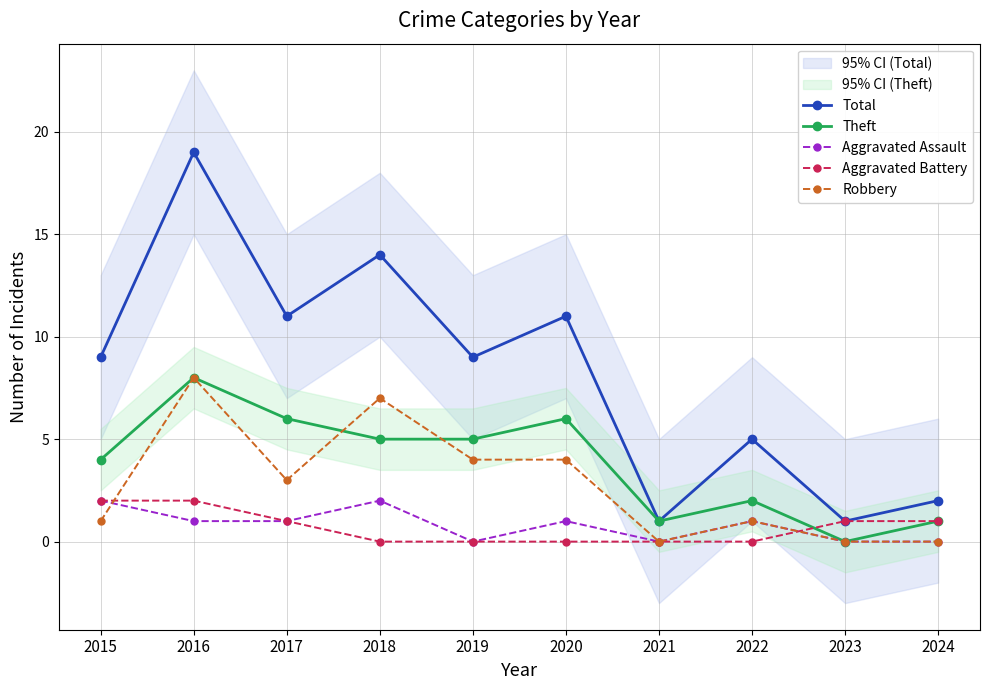

Which series ends up on top after the final intersection of Robbery and Aggravated Battery?

Aggravated Battery